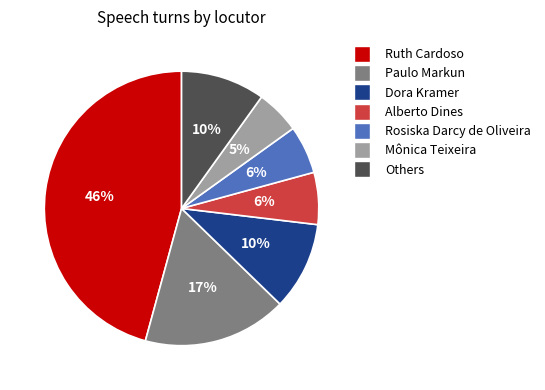

Is the sum of Paulo Markun and Ruth Cardoso greater than half?

Yes